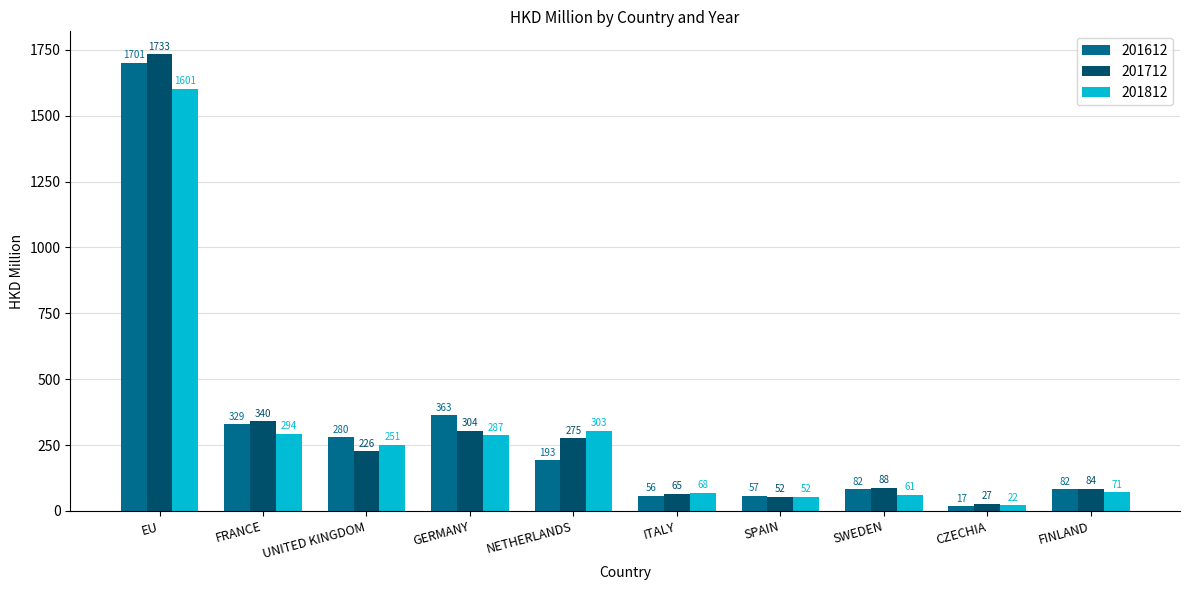

At CZECHIA, list the series in order from smallest to largest.

201612, 201812, 201712